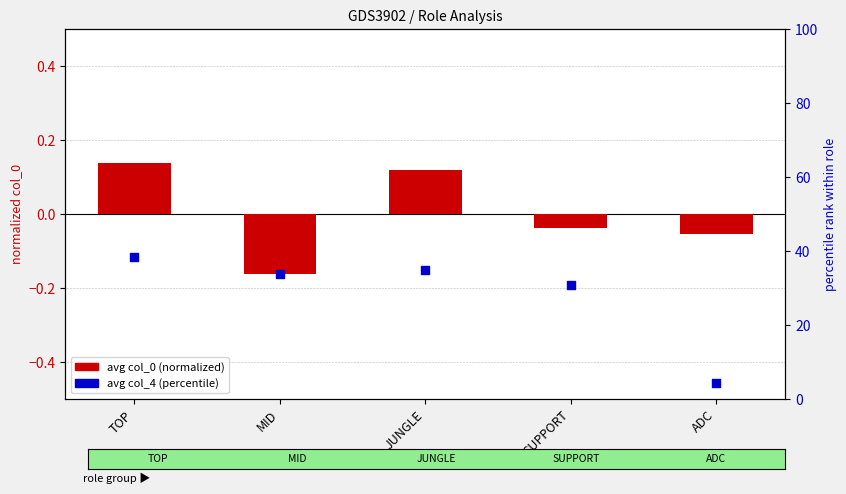

Which series has the largest total across all categories?

avg col_4 (percentile)